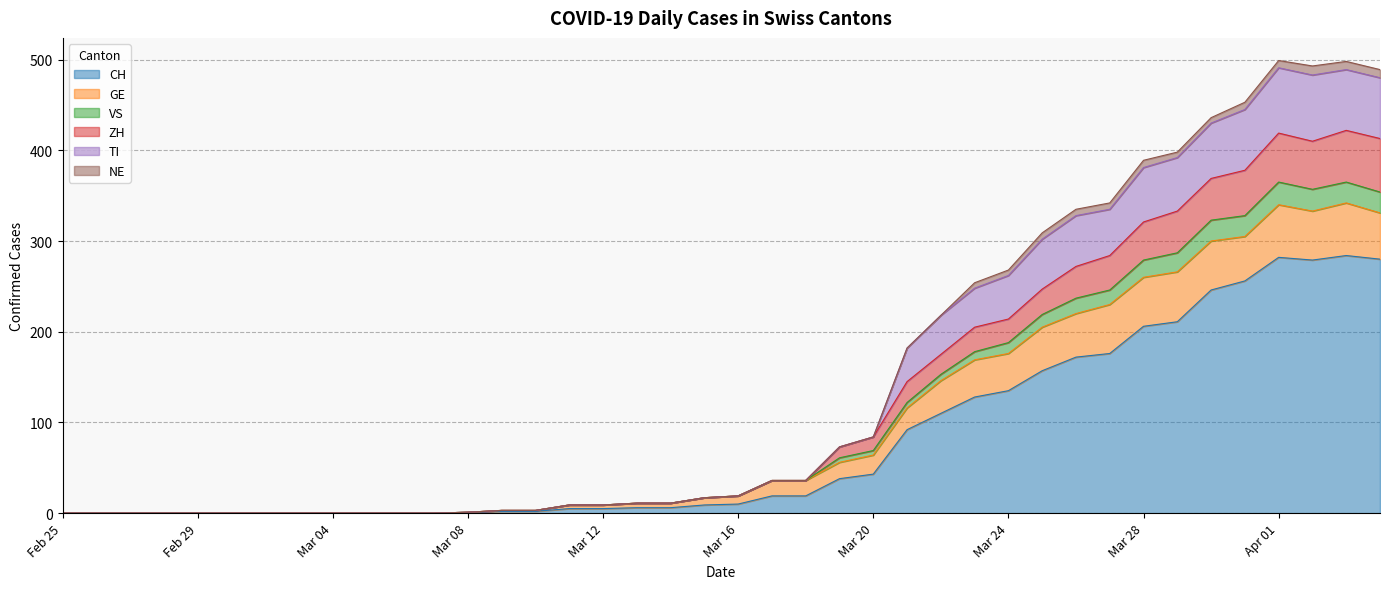

What is the maximum value for CH?

284